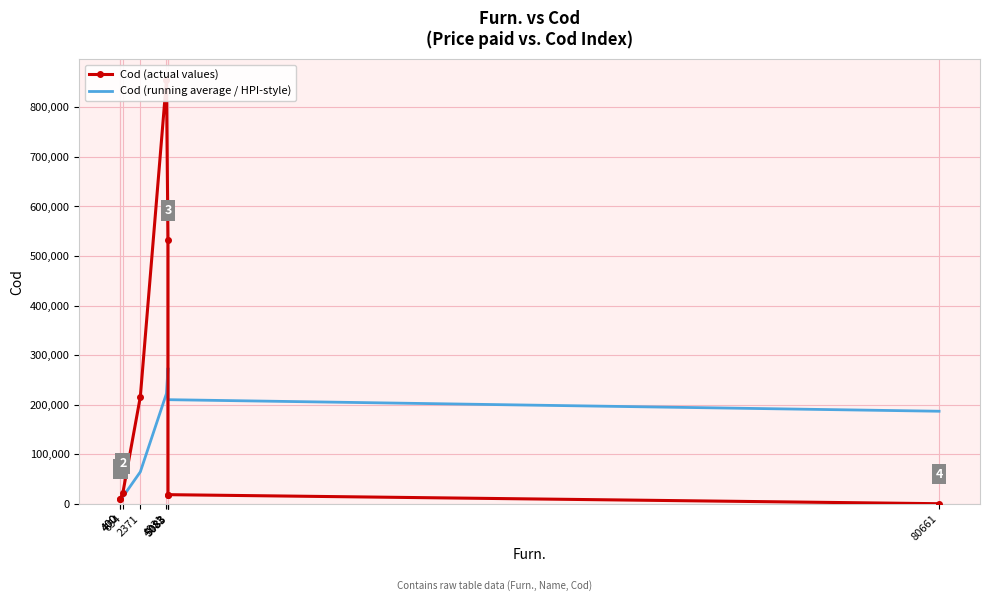

True or false: Cod (actual values) and Cod (running average / HPI-style) intersect in this chart.

True